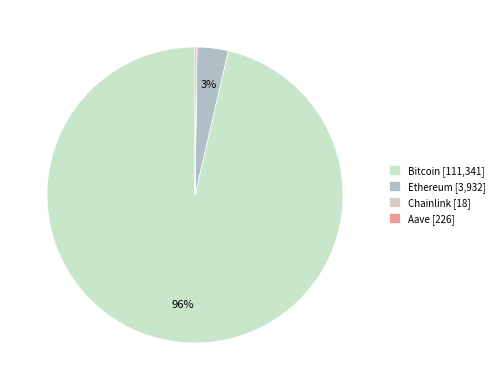

What is the total percentage of Ethereum and Bitcoin?

99.8%